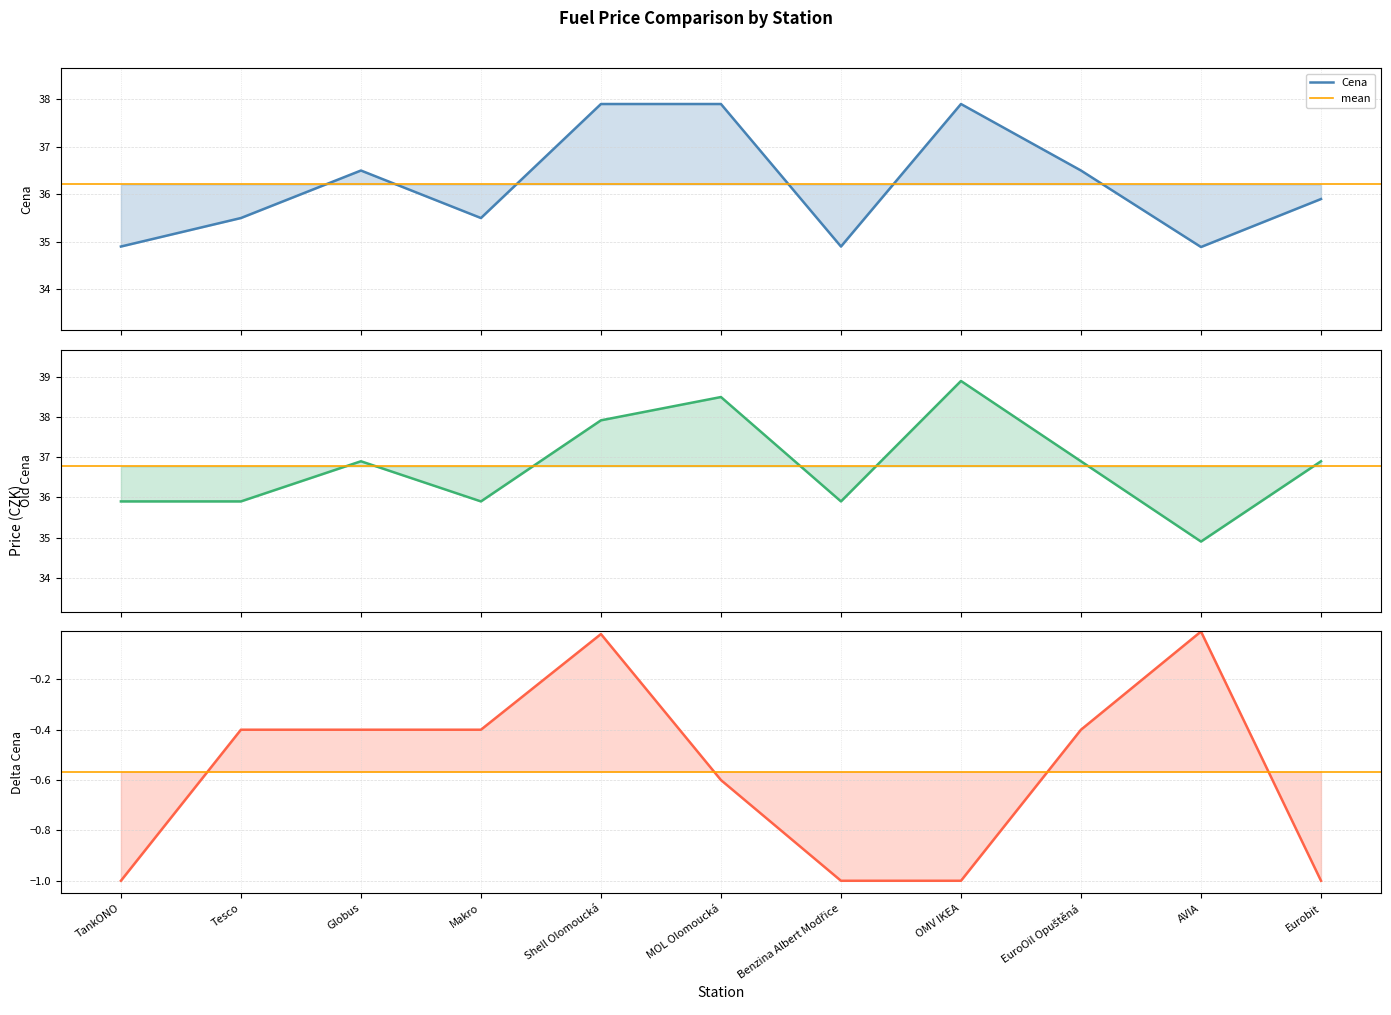

Between Shell Olomoucká and OMV IKEA, which is larger?

Shell Olomoucká